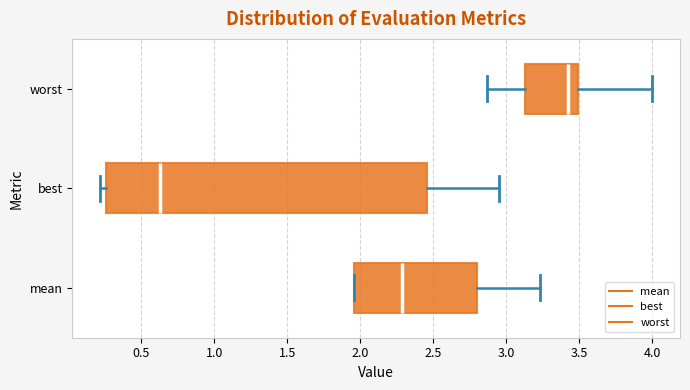

Where is the right edge of the box for best on the x-axis? The values are not printed on the chart, so give them approximately, as read against the axis.

2.45